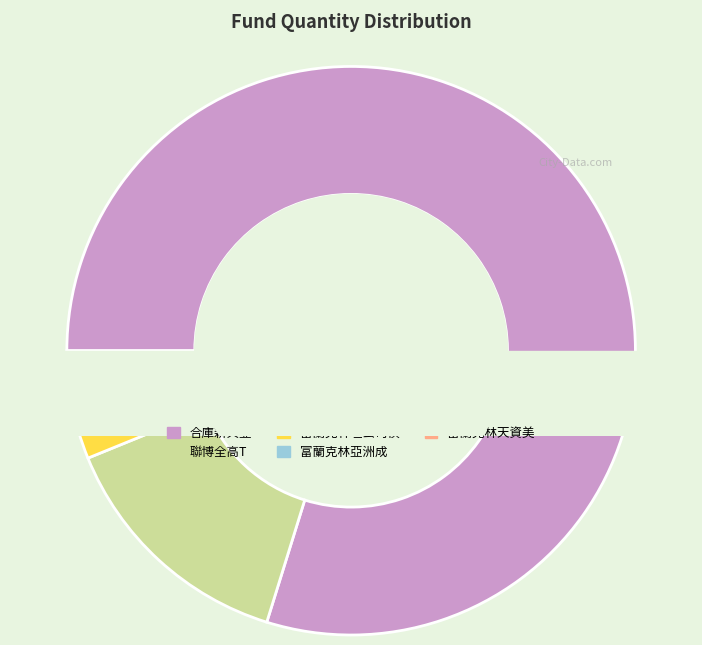

Which category accounts for the majority?

合庫新興亞